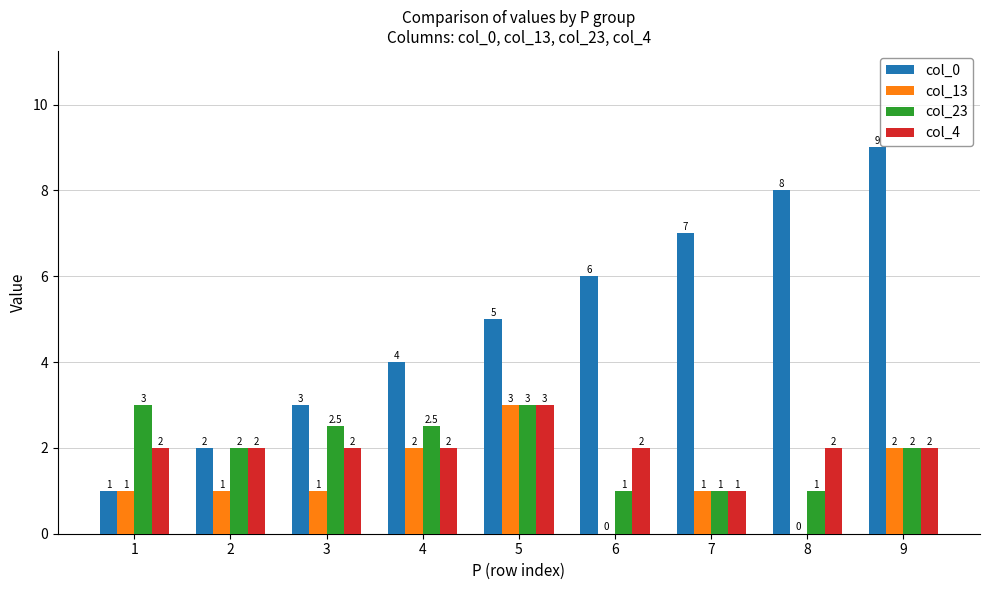

What is the average value of the col_4 series?

2.0